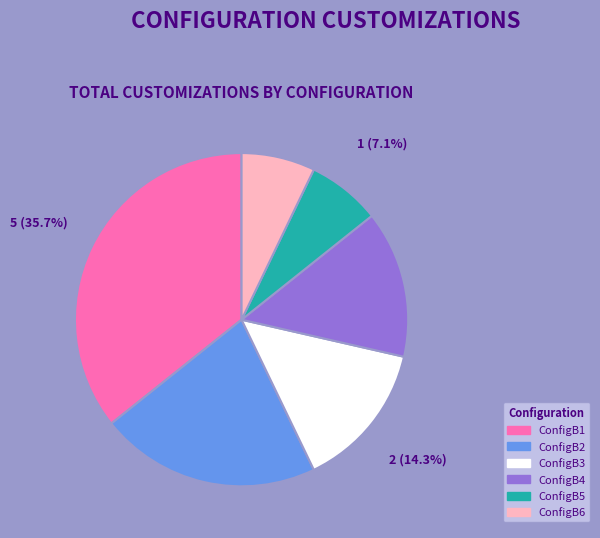

To the nearest percent, what is the difference between the largest and smallest slice percentages?

29%